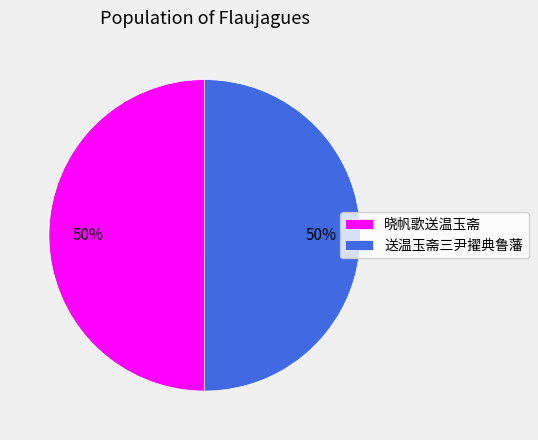

True or false: 晓帆歌送温玉斋 accounts for 50% of the total.

True